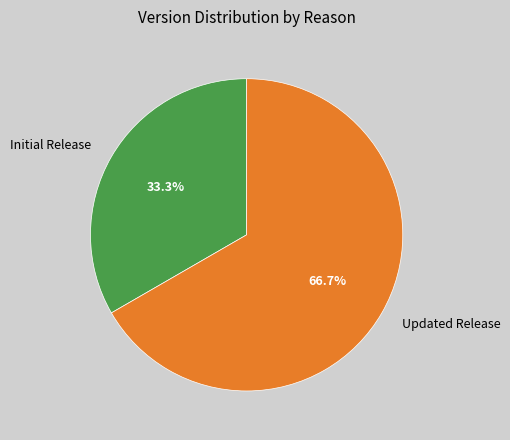

Is there any slice that represents more than half of the pie?

Yes